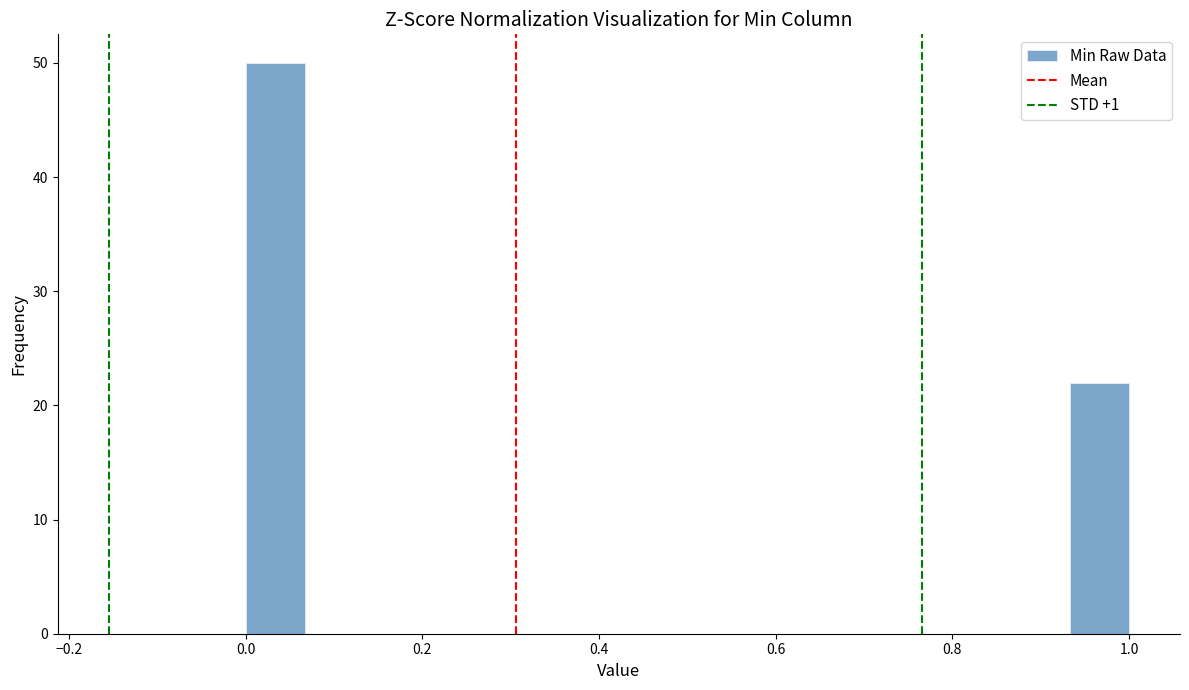

Read against the x-axis, roughly where is the centre of the tallest bar?

0.04